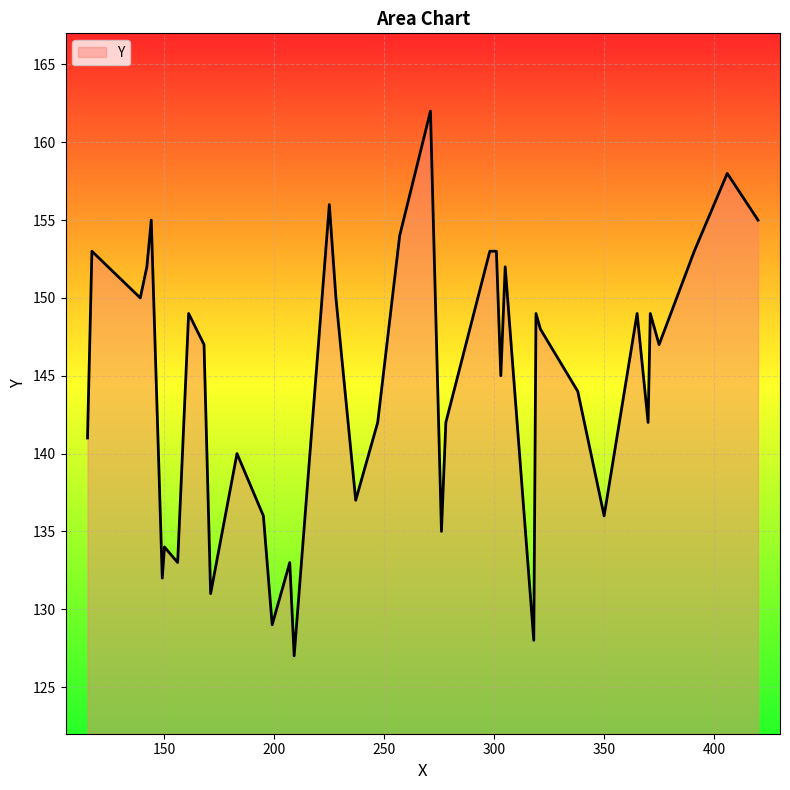

What is the maximum value shown in the chart?

162